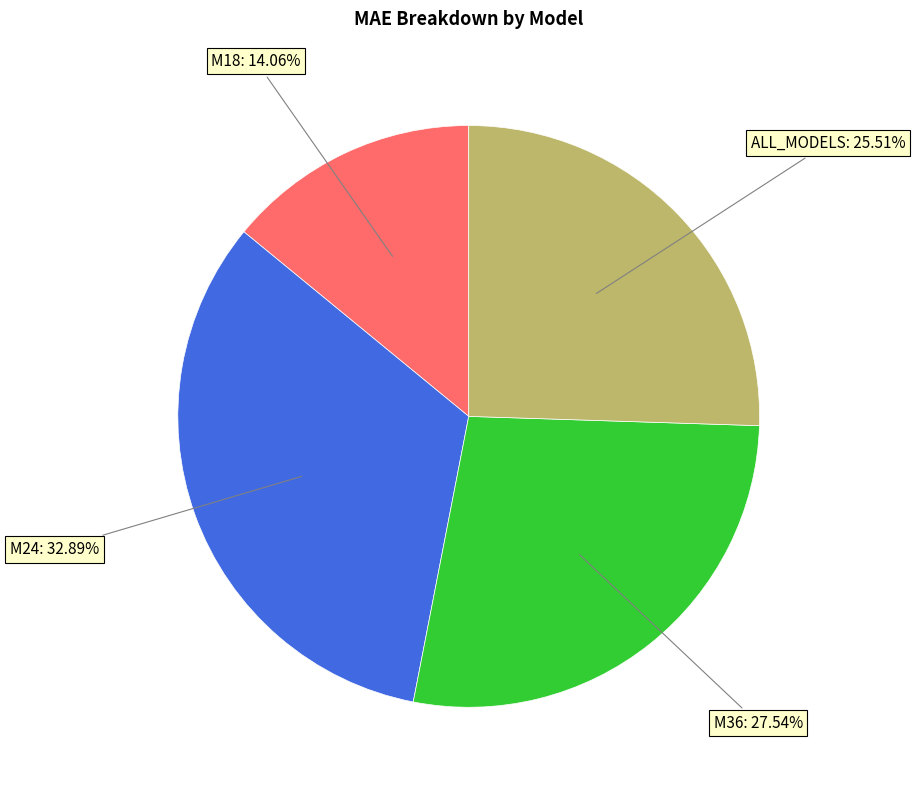

Does any single category account for the majority?

No